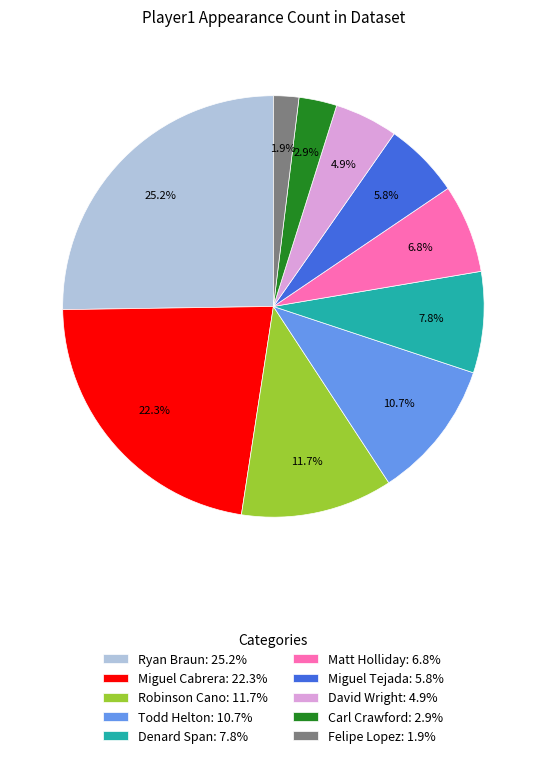

How many slices are in this pie chart?

10